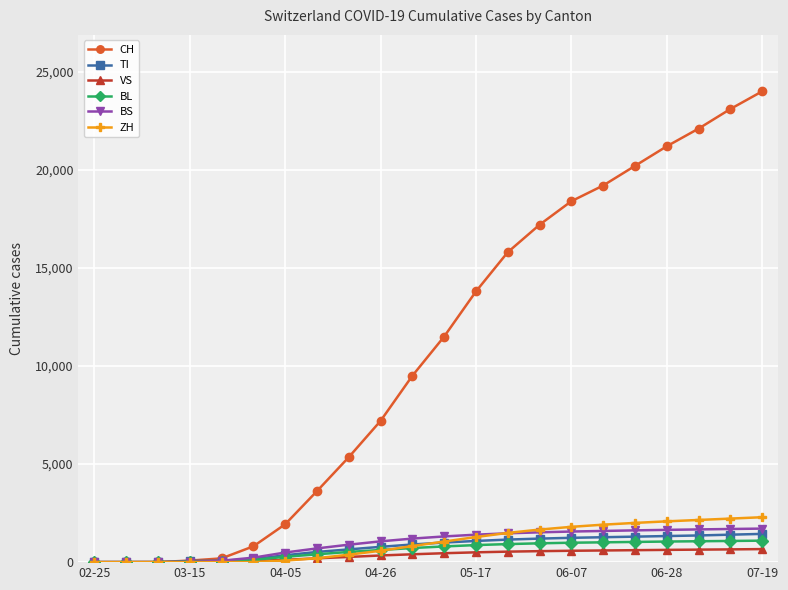

What is the difference between the maximum and minimum values in the VS series?

665